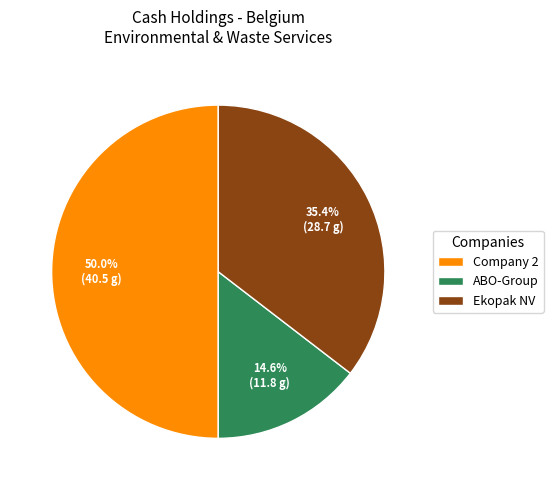

What is the largest slice in the pie chart?

Company 2